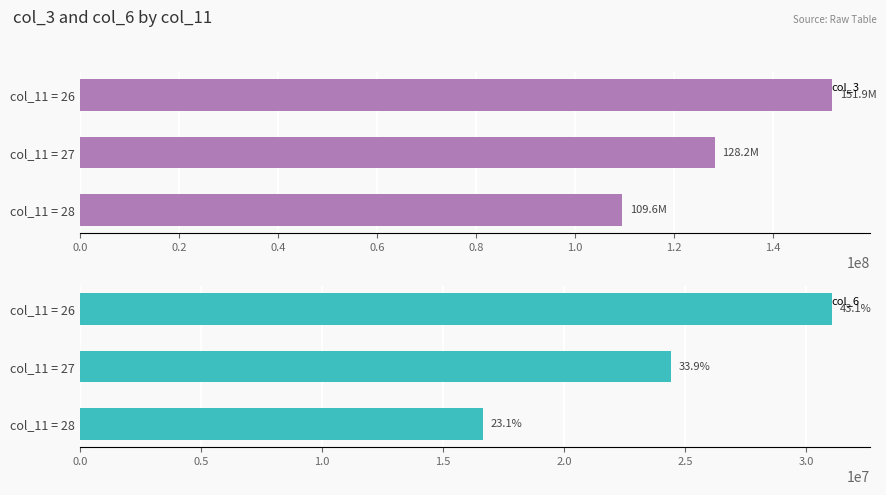

Where is col_3 nearest to the value 130756864?

col_11 = 27